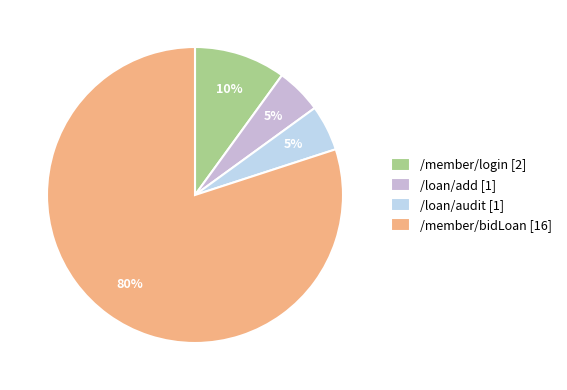

Count the number of slices in the pie.

4